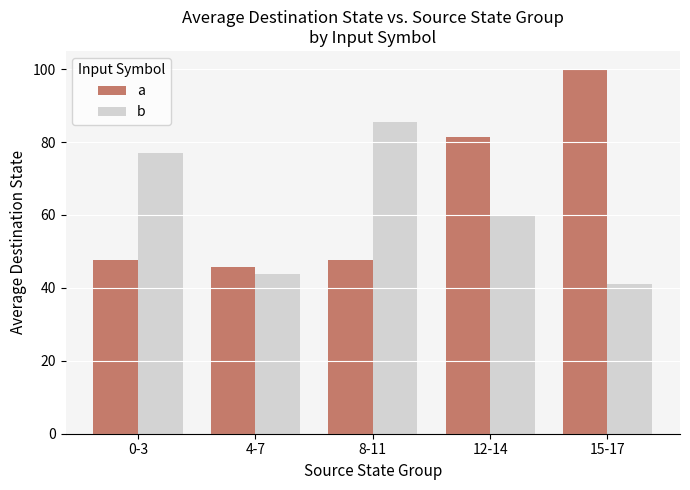

How many bars are there in total?

10